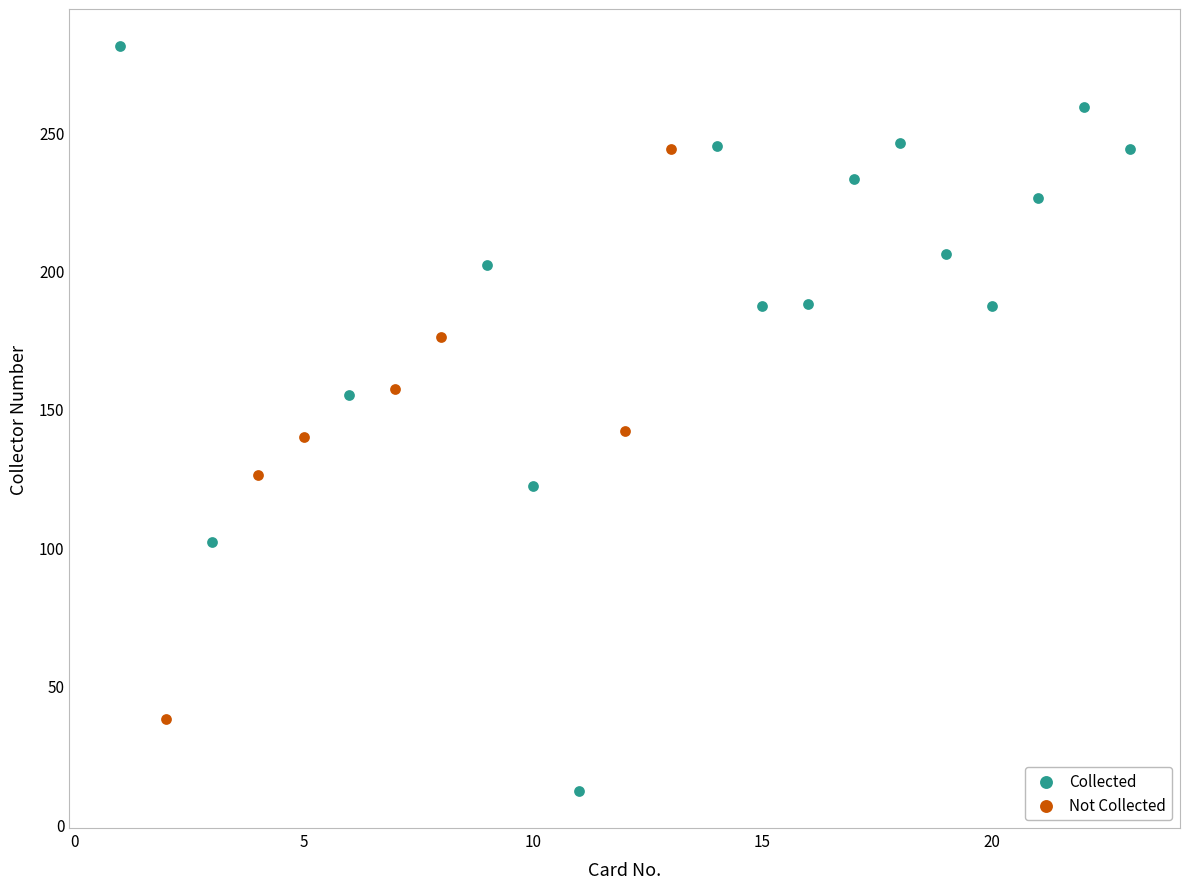

Which series contains the highest Y value?

Collected